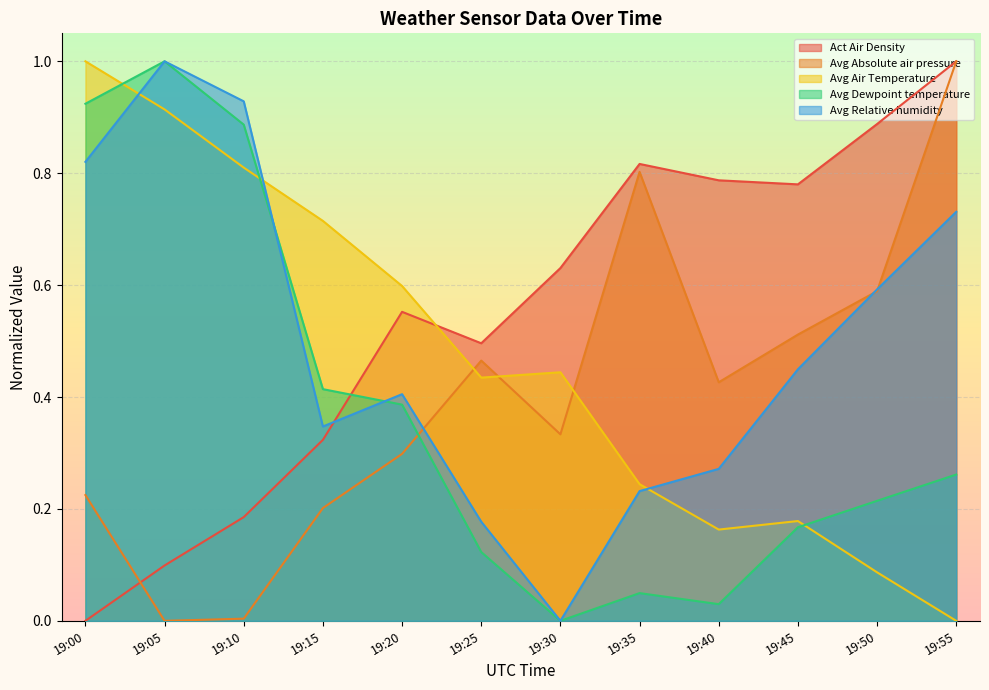

The value of Act Air Density at 19:10 is 0.2. True or false?

True